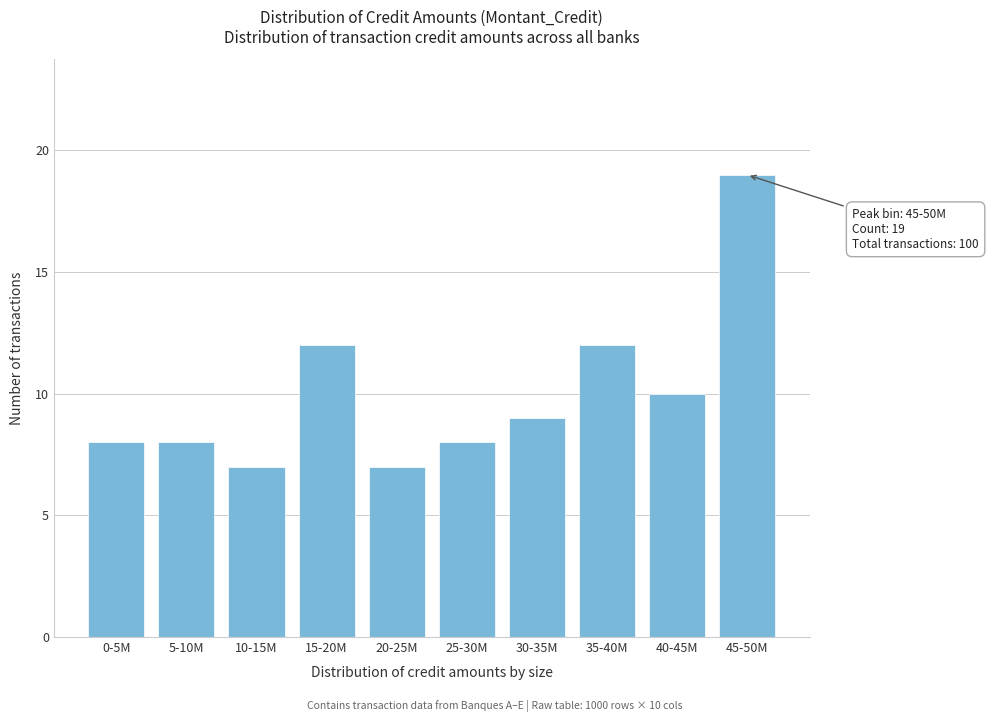

Reading right to left, transcribe all the data shown in this chart.

45-50M=19	40-45M=10	35-40M=12	30-35M=9	25-30M=8	20-25M=7	15-20M=12	10-15M=7	5-10M=8	0-5M=8